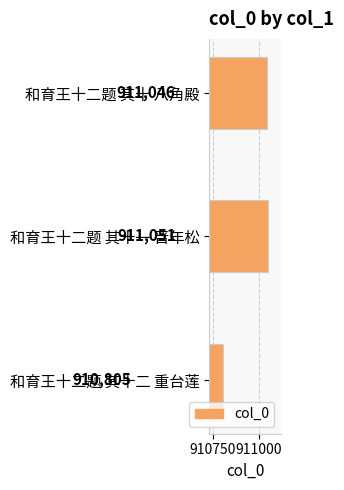

Is it true that the value at 和育王十二题 其十 八角殿 is 387366?

False